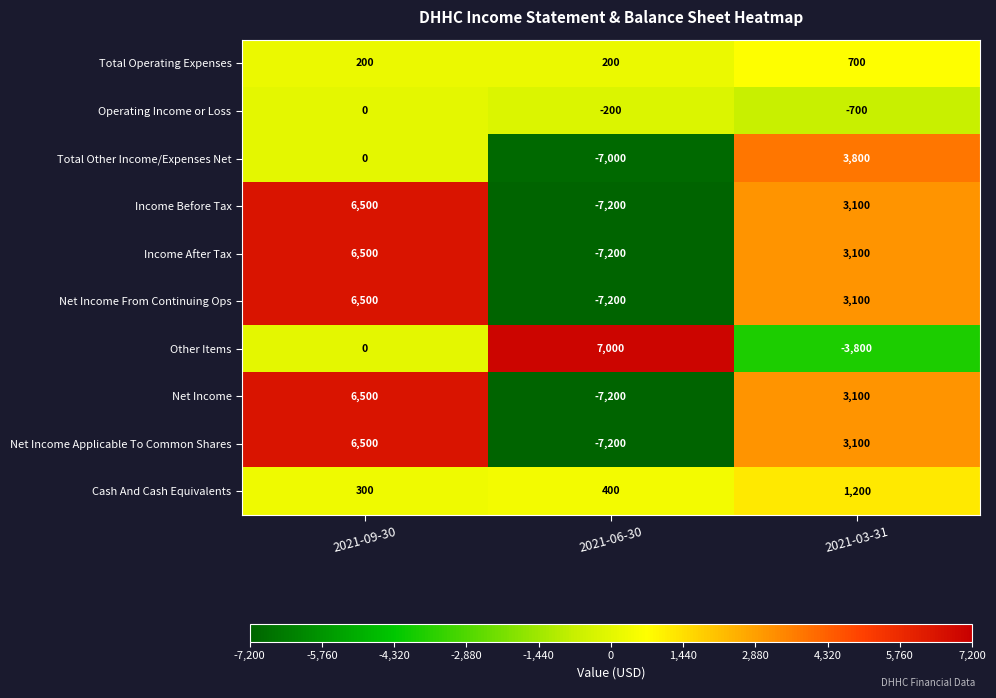

What is the minimum value shown in the chart?

-7200